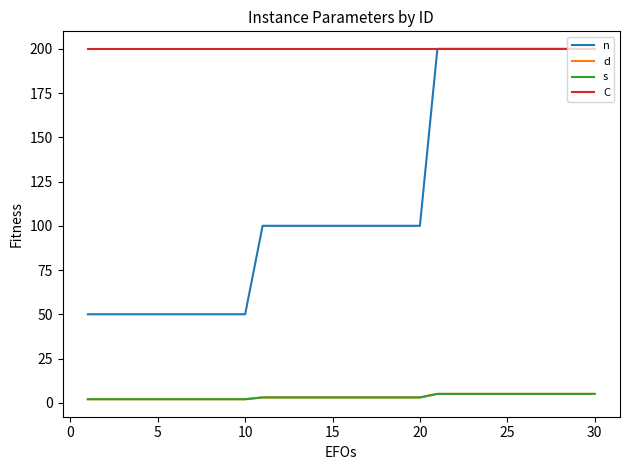

Is this an area chart (filled region under the line)?

No